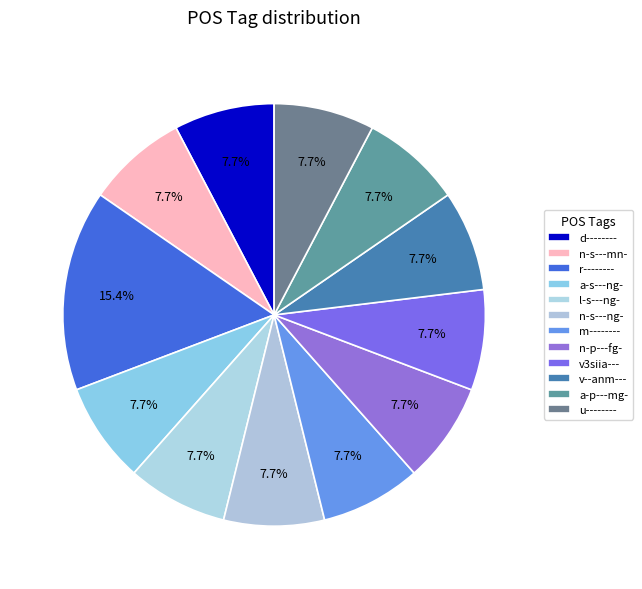

To the nearest percent, what percentage of the pie is a-s---ng-?

8%